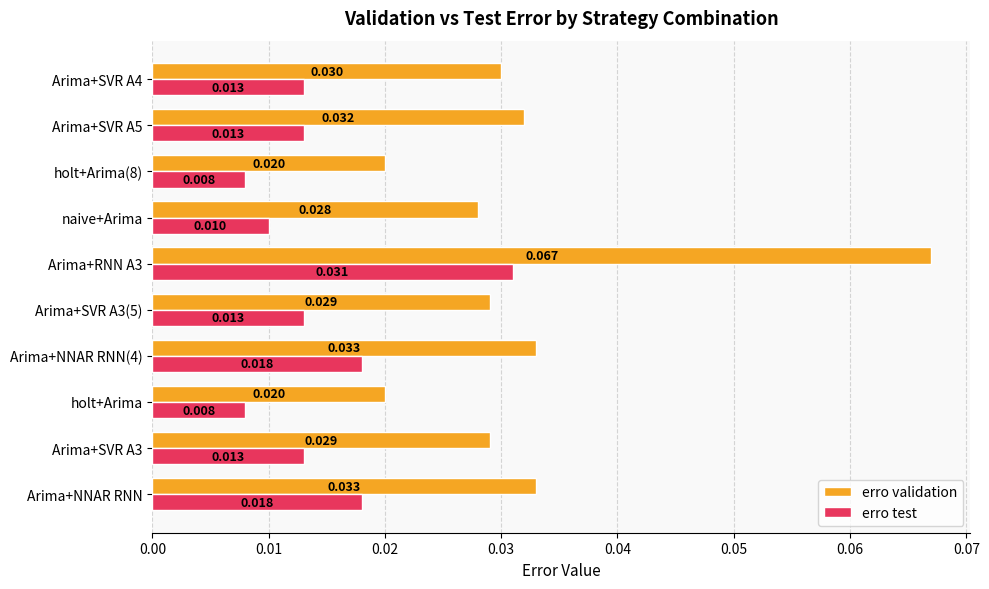

At which category does the chart reach its peak across all series?

Arima+RNN A3